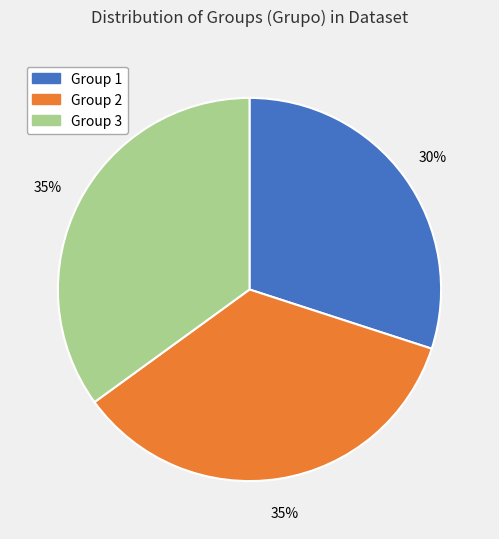

Which slice is the smallest?

Group 1